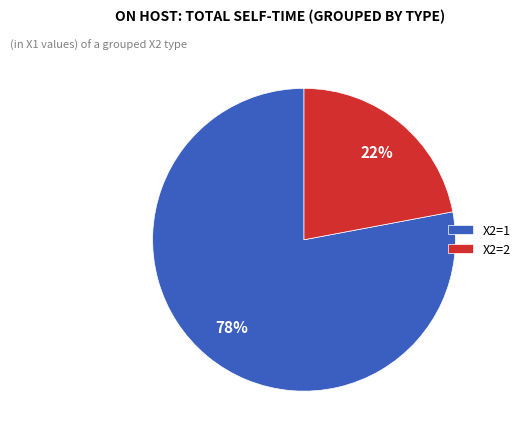

Do X2=1 and X2=2 together represent more than half of the pie?

Yes